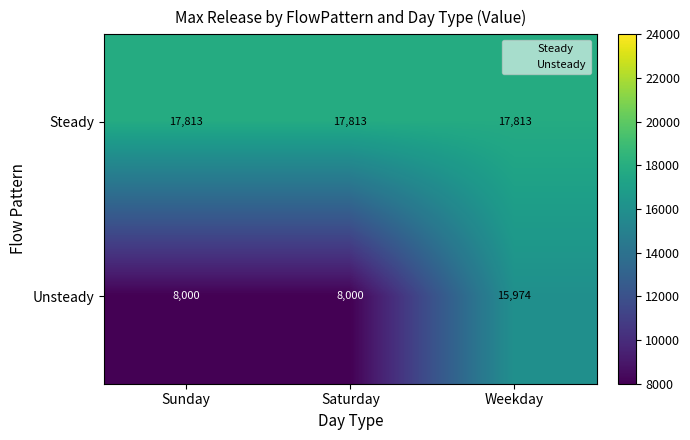

Which category has the highest value across all series?

Weekday